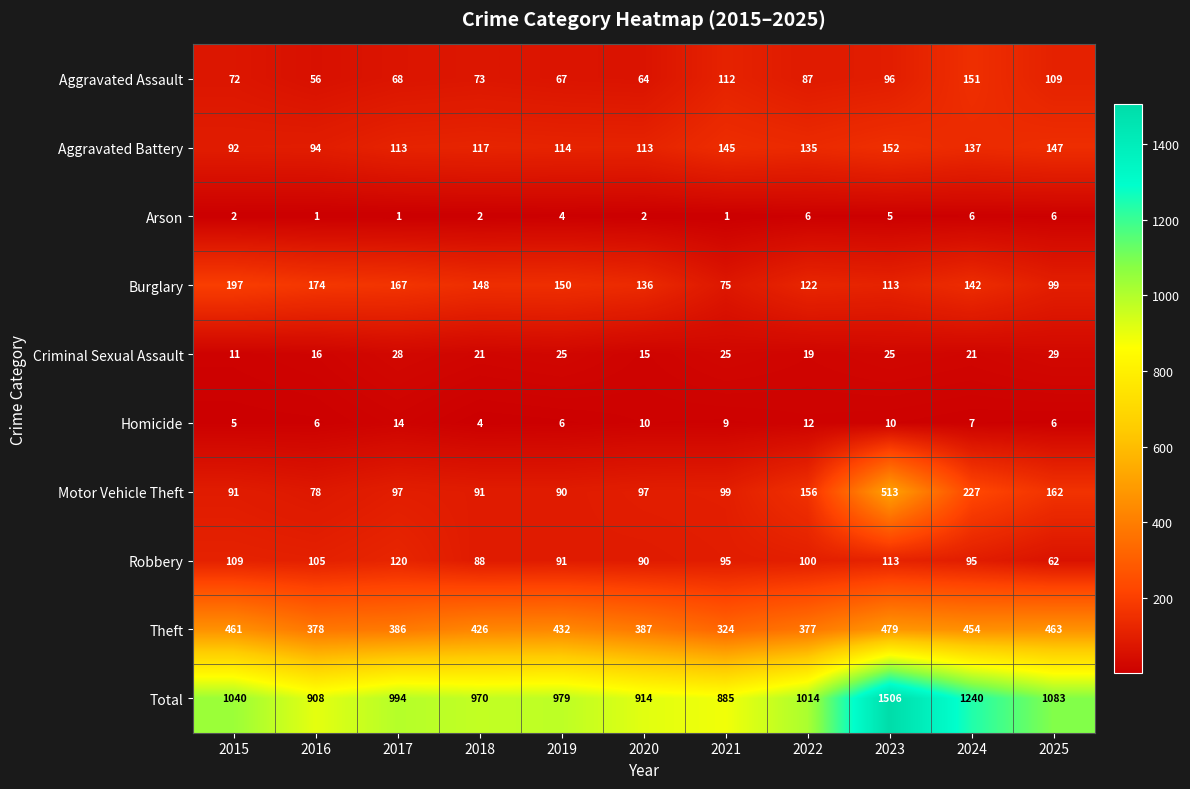

Between 2021 and 2025, which series saw the biggest shift?

Total